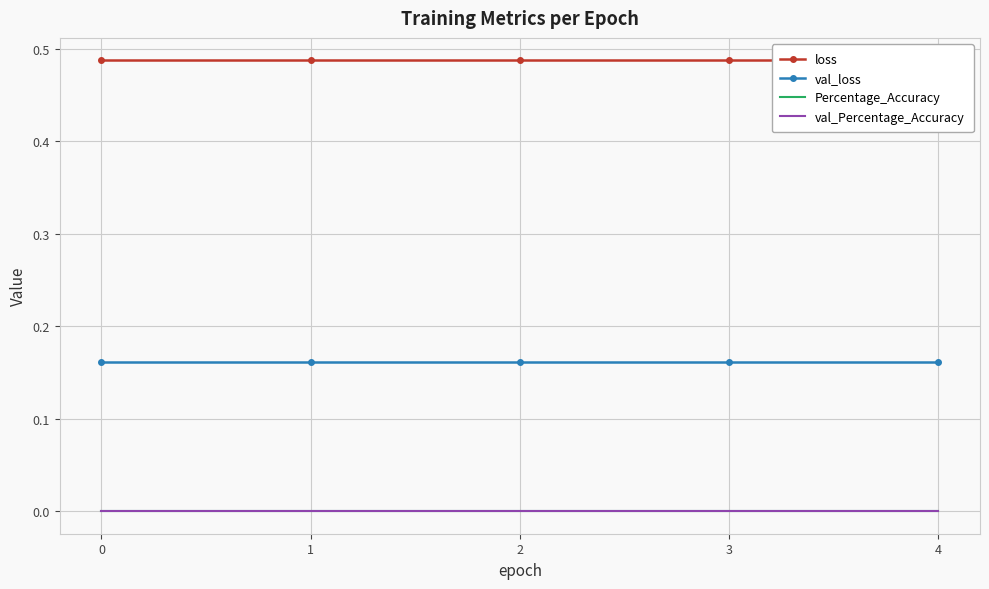

How many categories are shown in the chart?

5